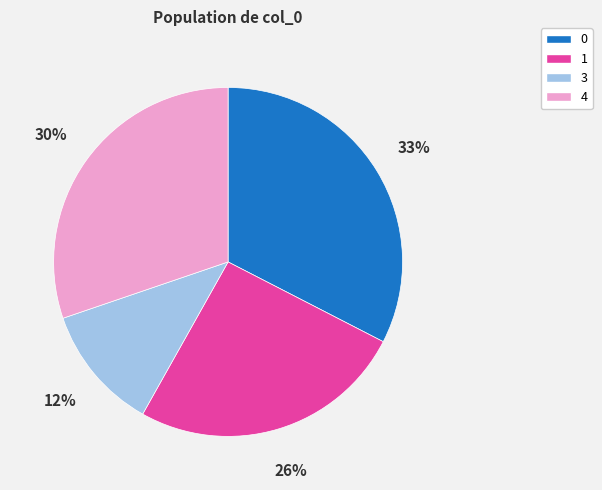

How many segments does this pie chart have?

4